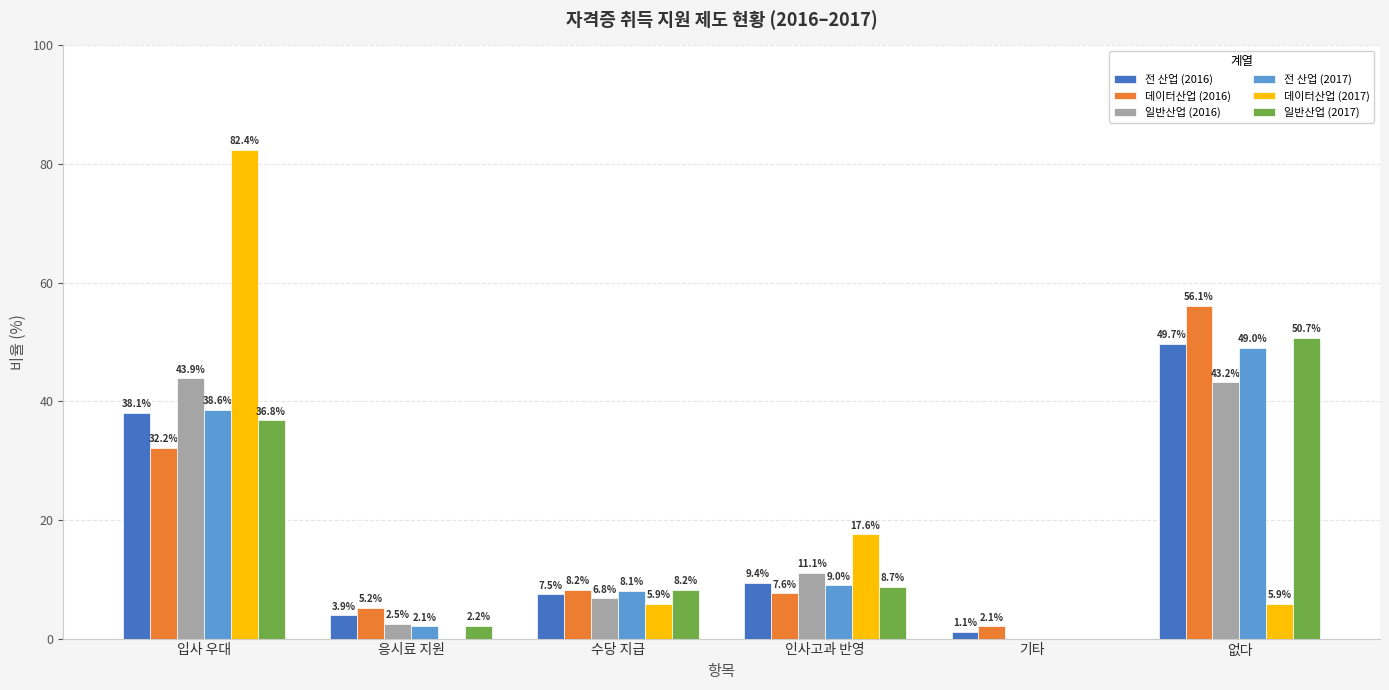

What is the average value of the 전 산업 (2017) series?

17.8